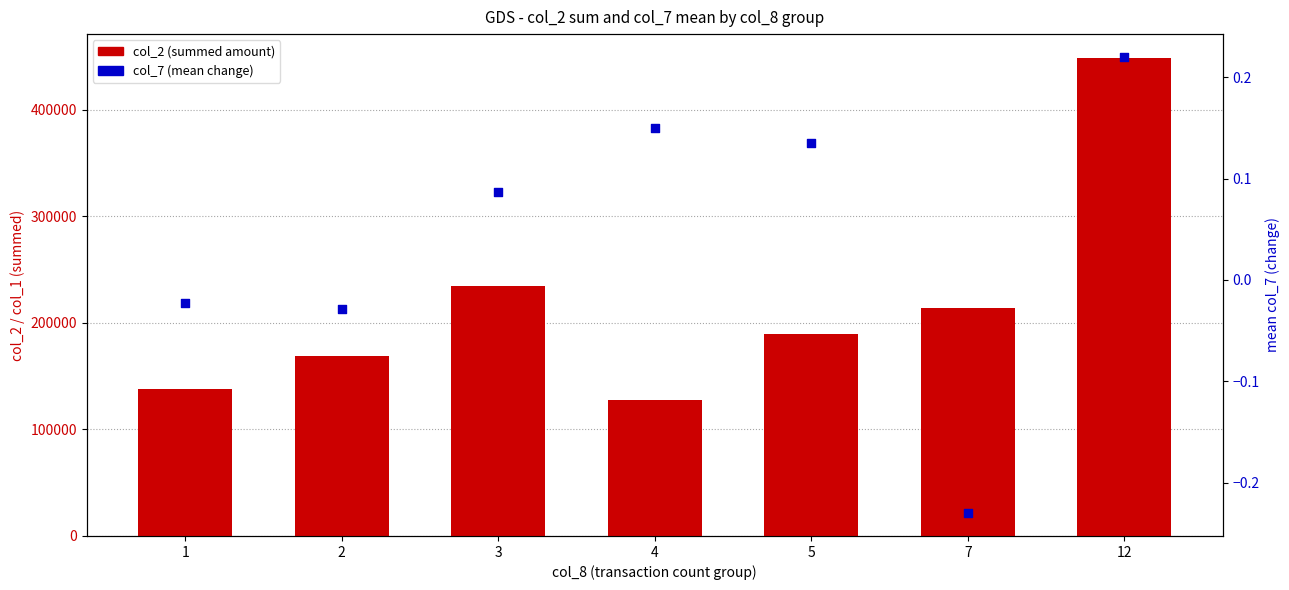

Is the value of col_7 (mean change) at 7 greater than the value of col_2 (summed amount) at 2?

No